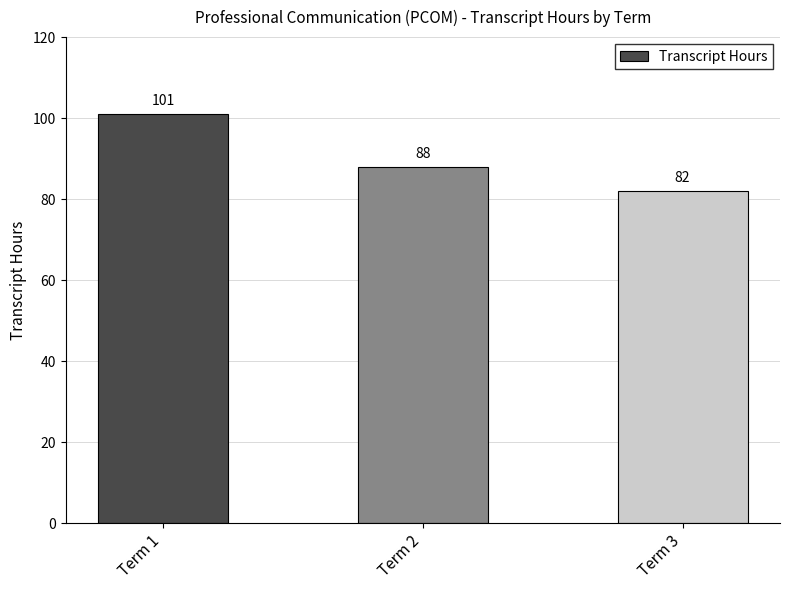

Where does the data first go above 88?

Term 1